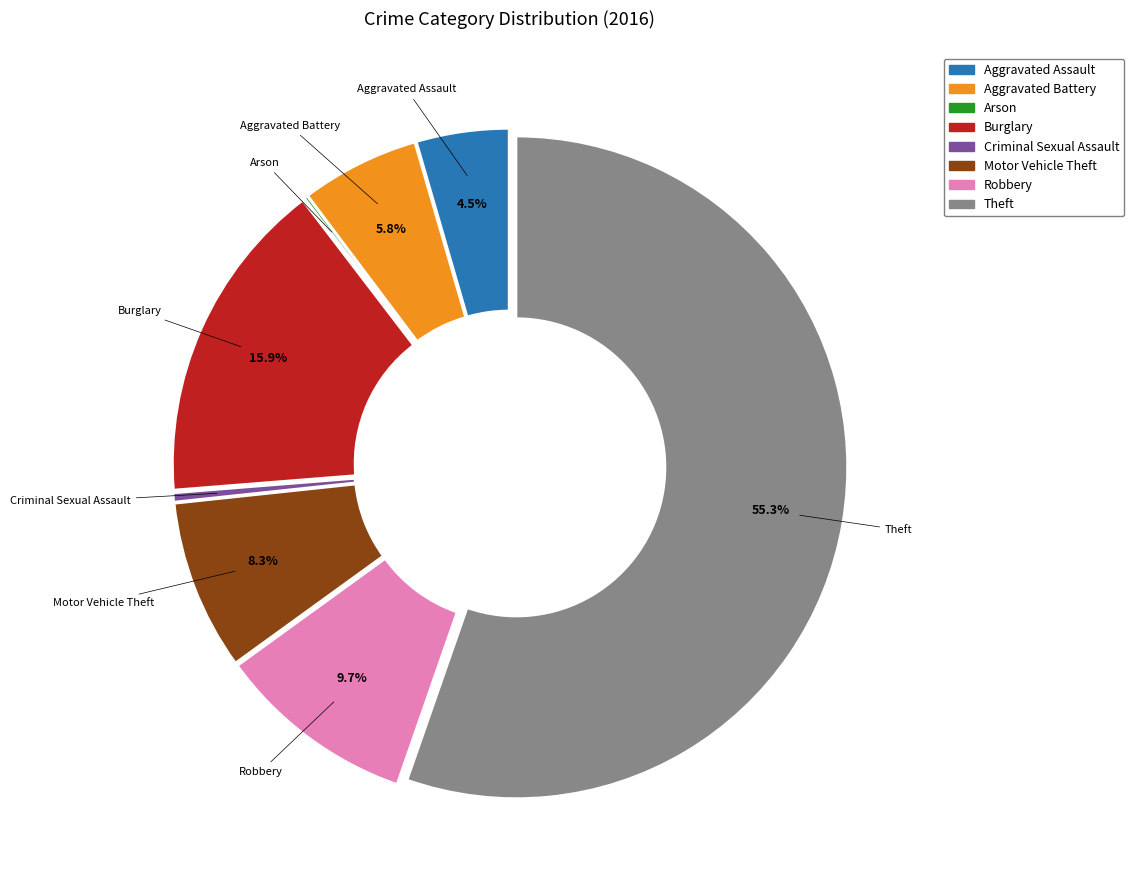

The Aggravated Battery slice represents 1% of the pie. True or false?

False